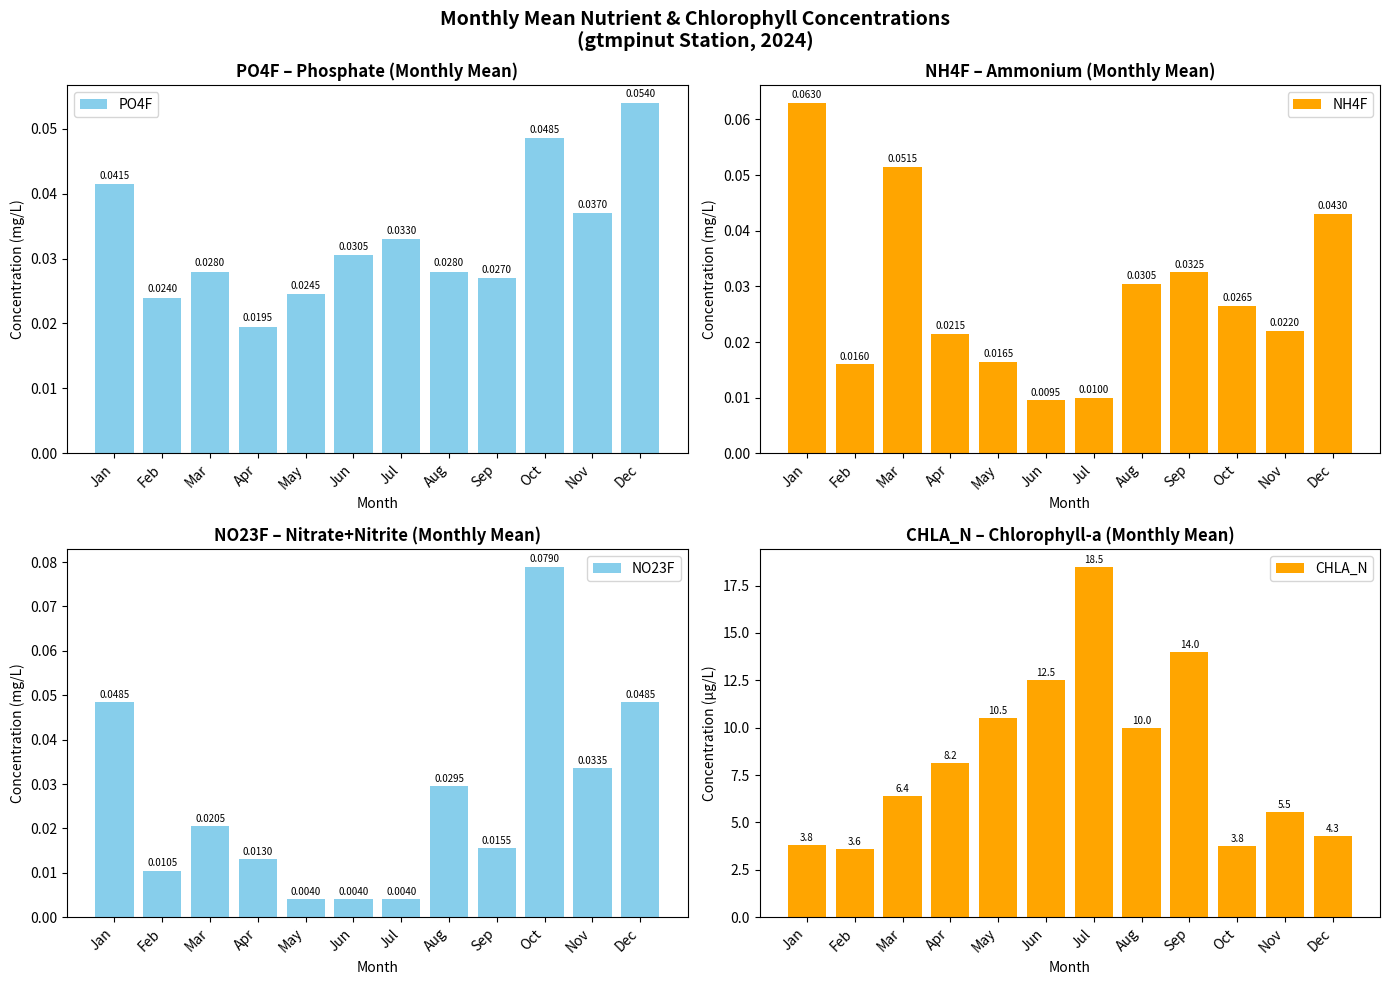

Are the bars horizontal?

No